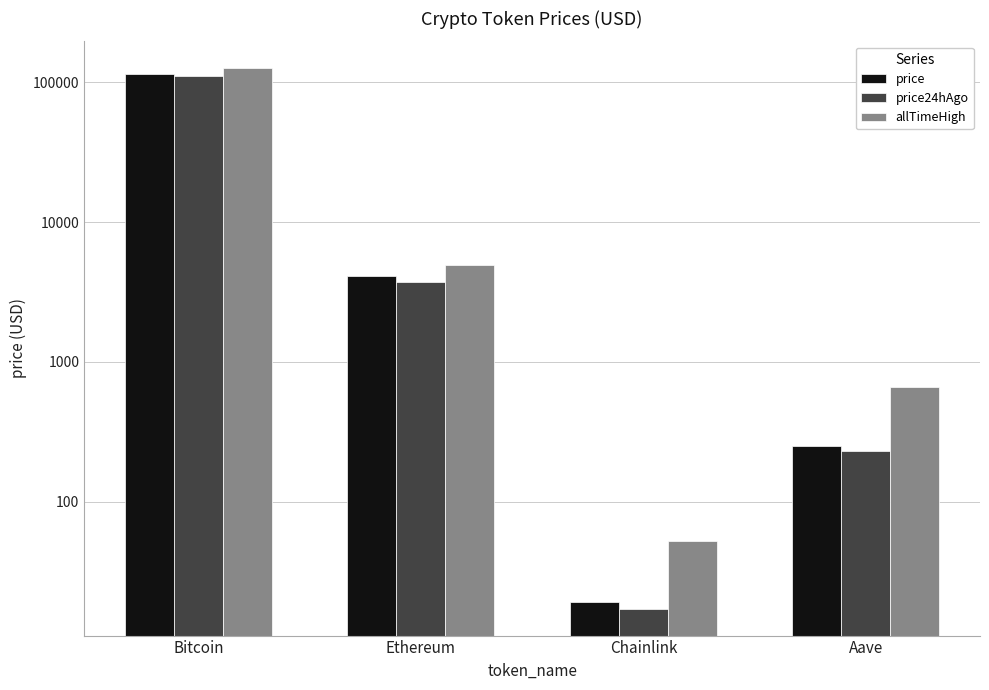

At which category is the sum across all series the highest?

Bitcoin